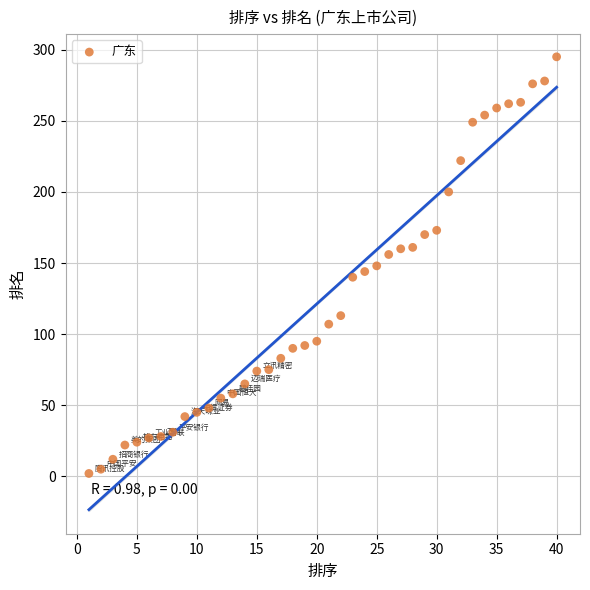

What is the range of X values (max minus min)?

39